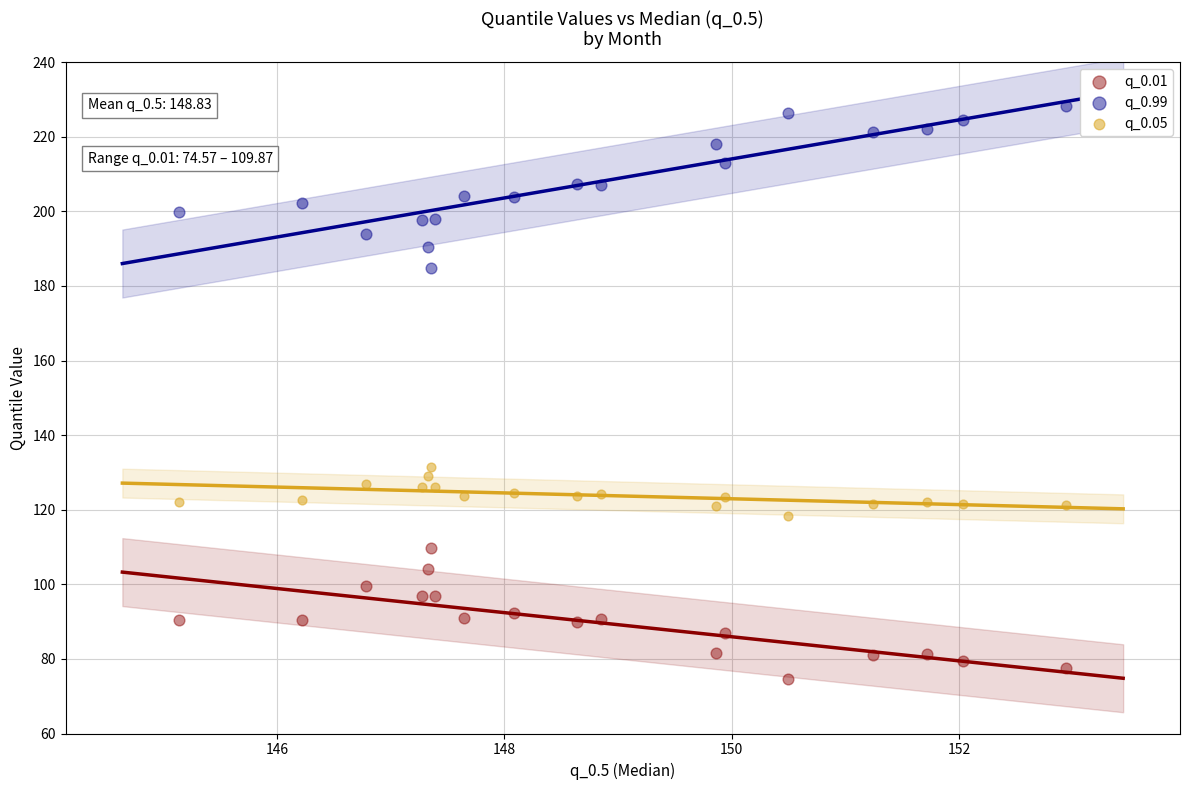

Across all series, what Y value is closest to 151?

131.6